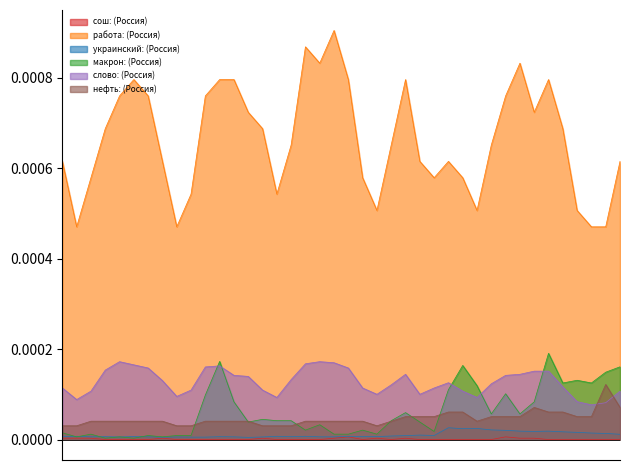

Between 2022-02-22 and 2022-03-07, which series saw the biggest shift?

работа: (Россия)